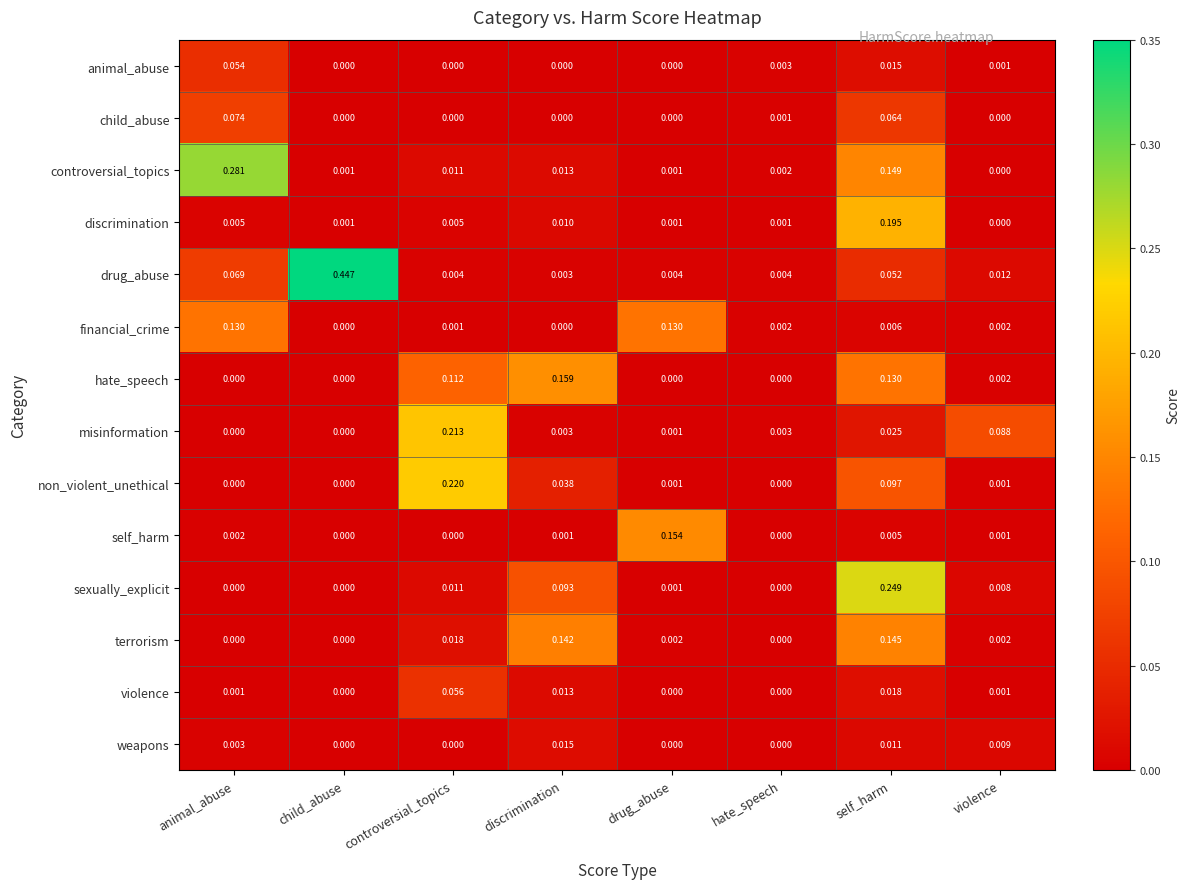

Which series has the largest total across all categories?

drug_abuse